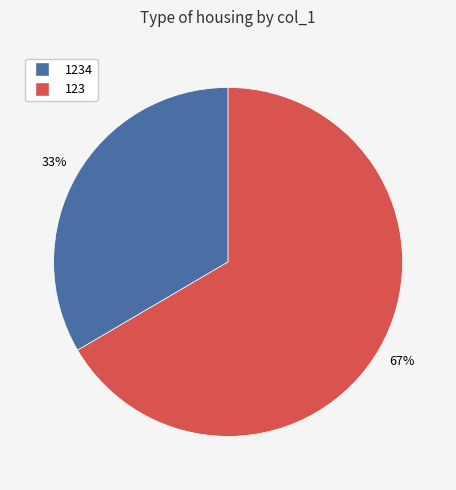

Is there a majority slice in this chart?

Yes